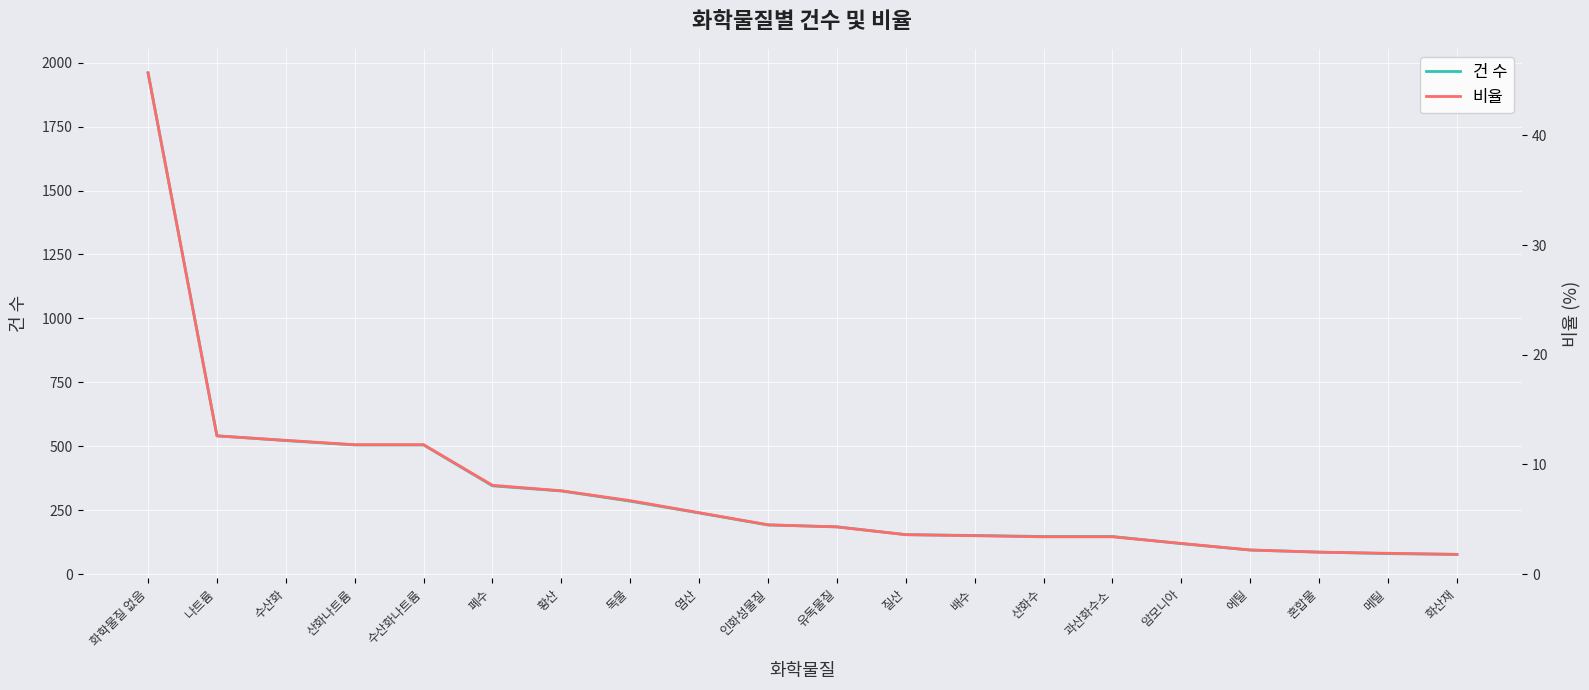

At how many categories does at least one series exceed 1079?

1